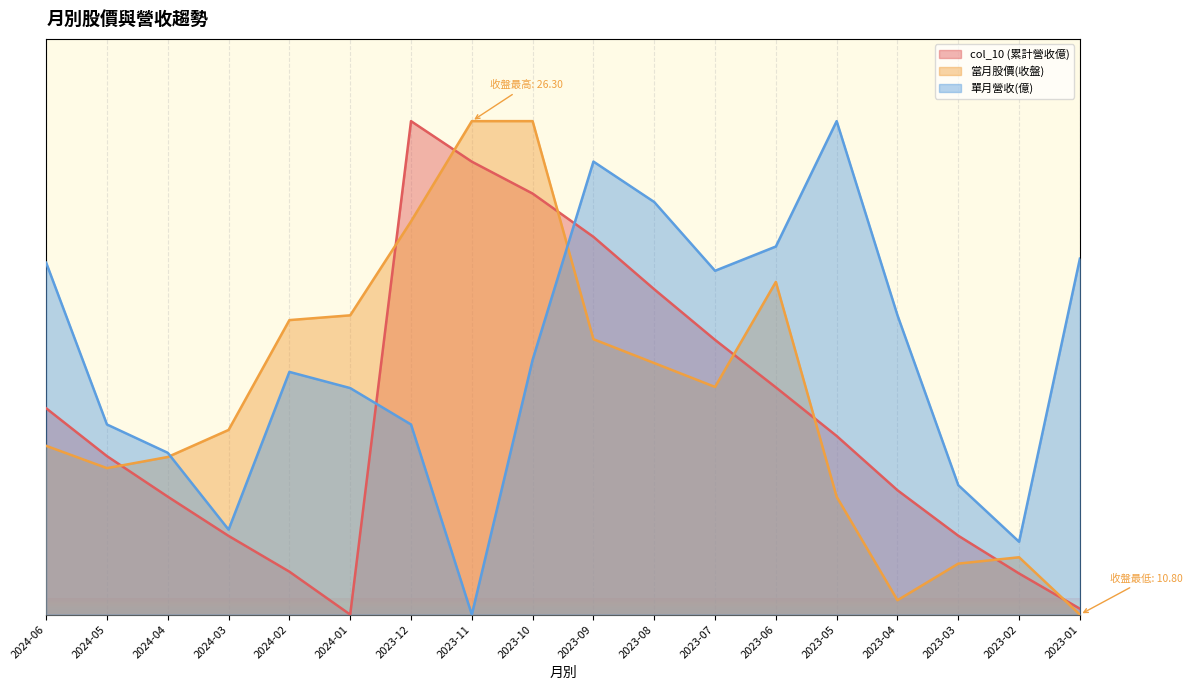

True or false: col_10 (累計營收億) has more than 0 interior local peaks.

True